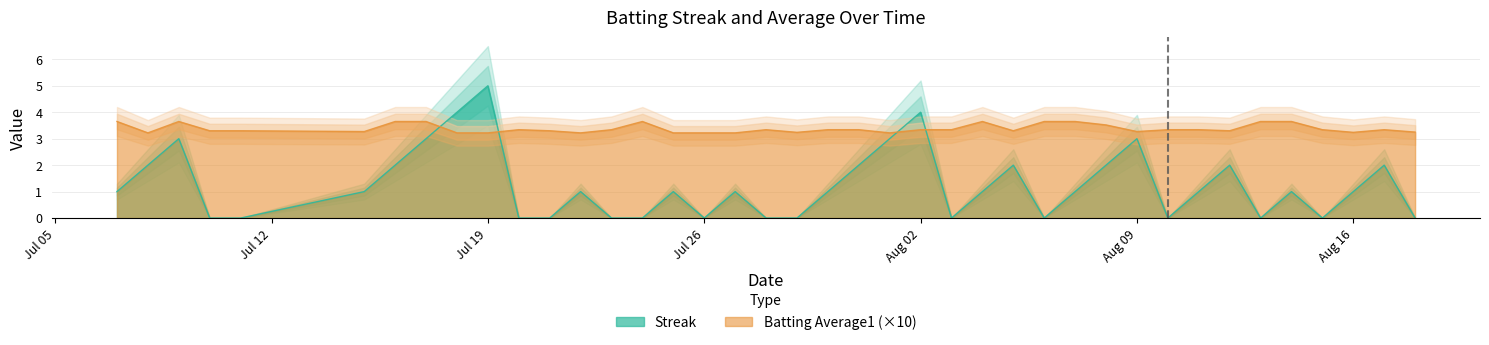

After their last crossing, which series has the higher values: Batting Average1 (×10) or Streak?

Batting Average1 (×10)